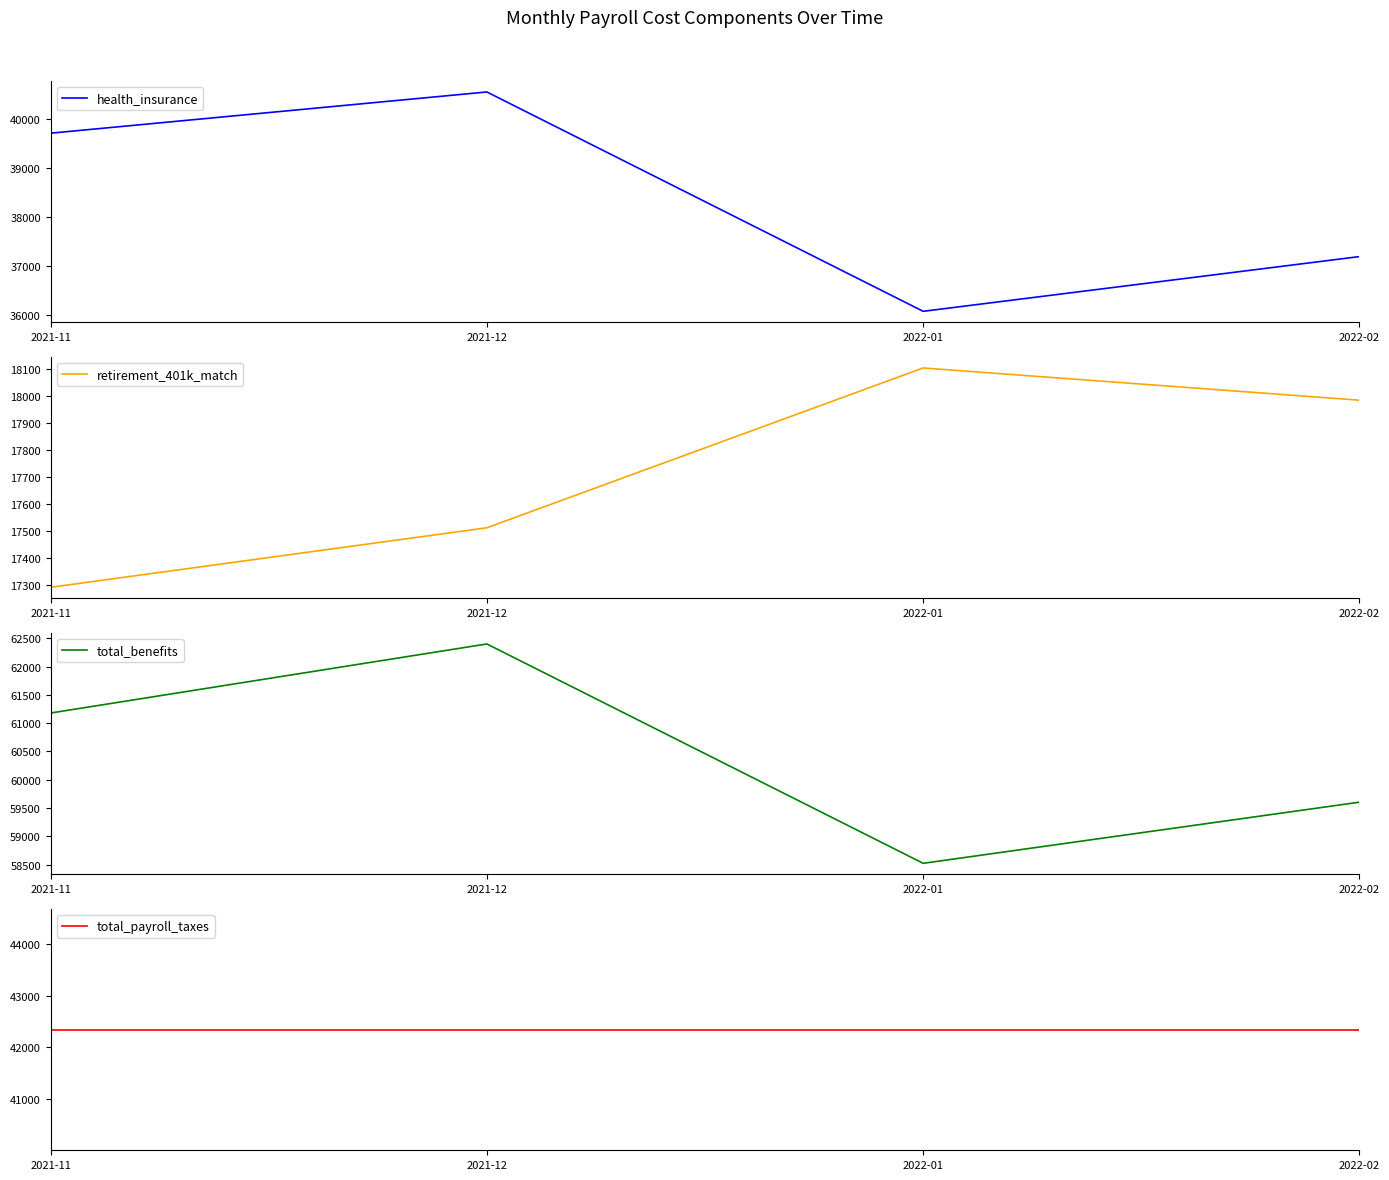

What is the average value of the total_payroll_taxes series?

42342.5